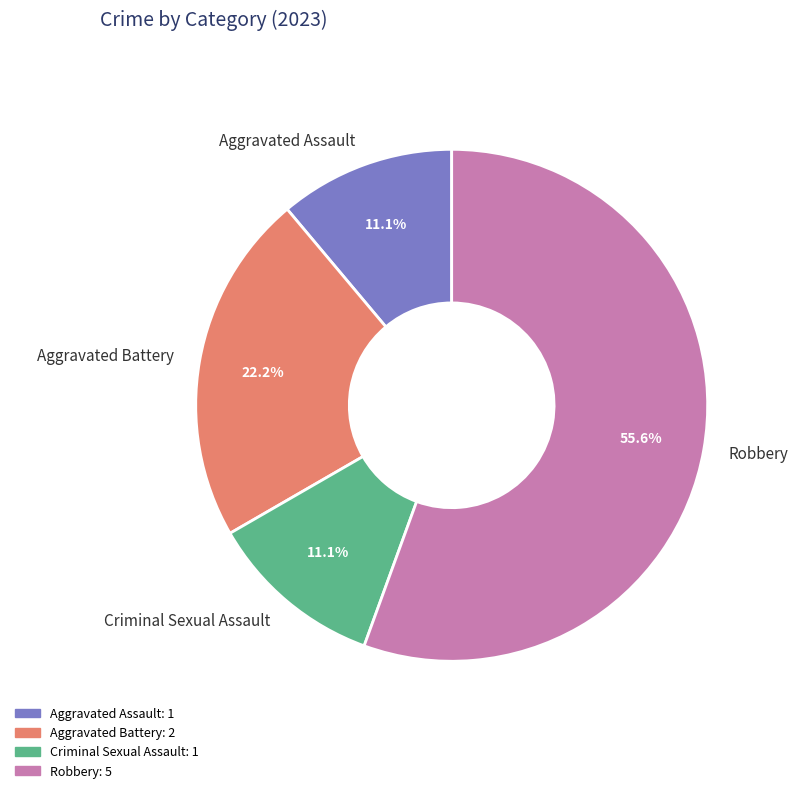

Do Robbery and Criminal Sexual Assault together represent more than half of the pie?

Yes